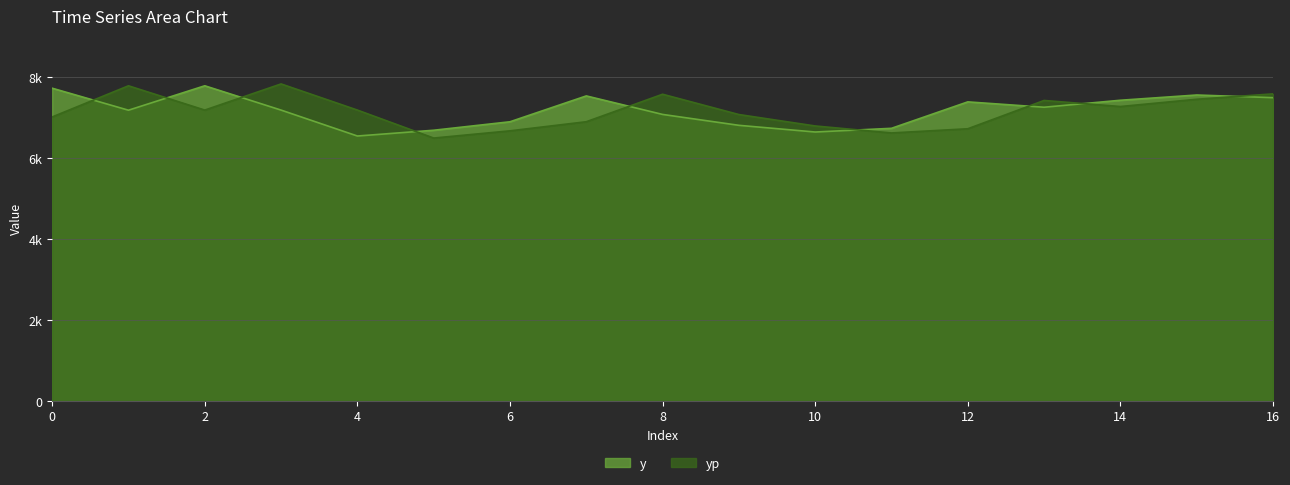

Where do y and yp first cross each other?

0 and 1